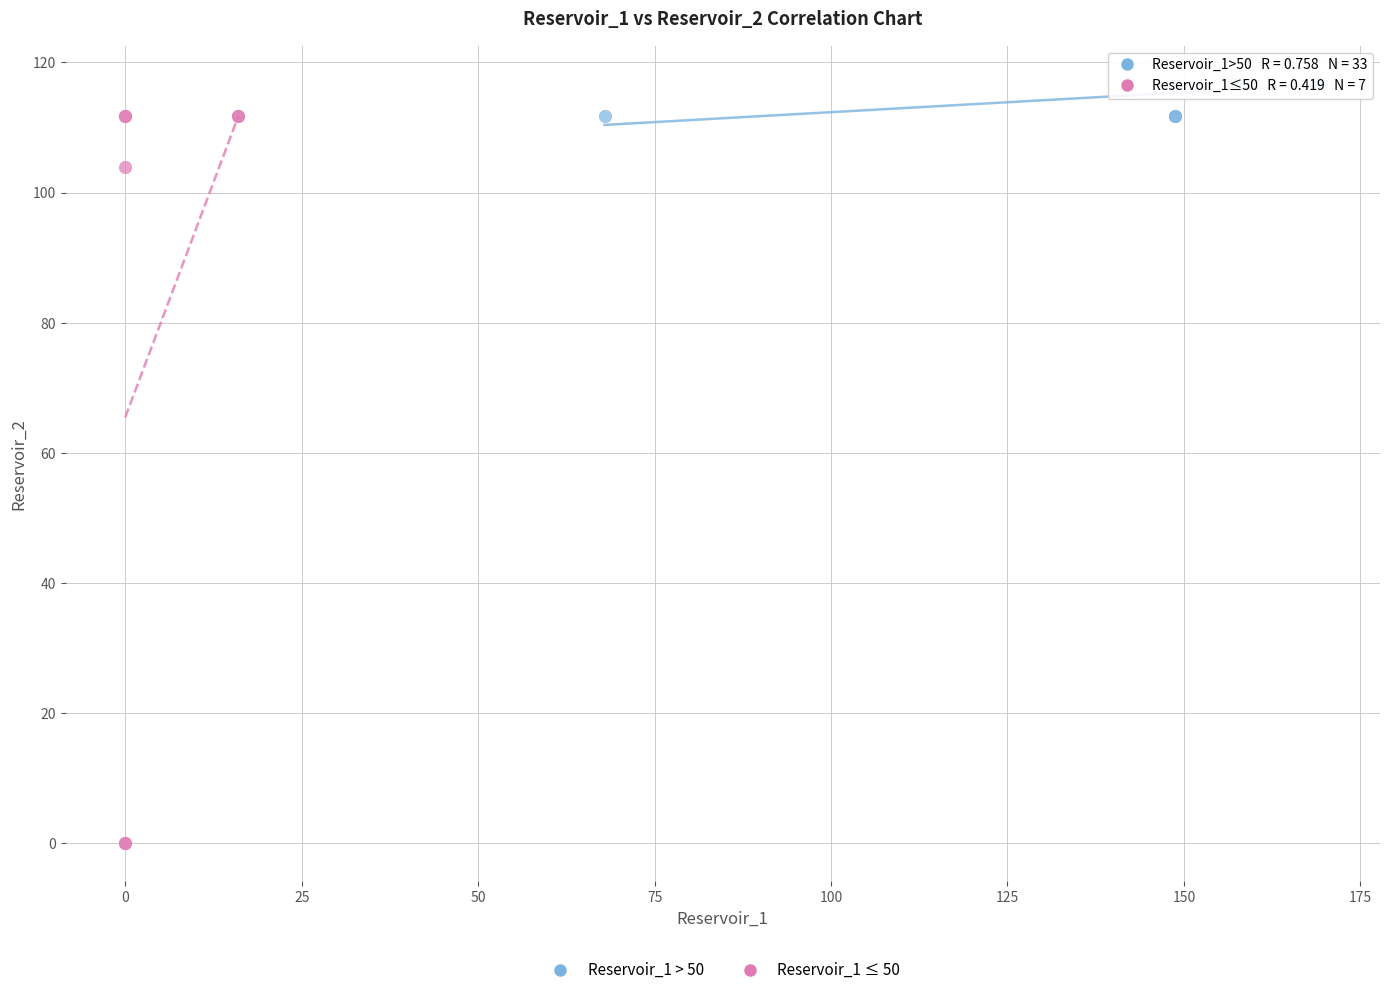

Which series has the widest spread of Y values?

Reservoir_1 ≤ 50